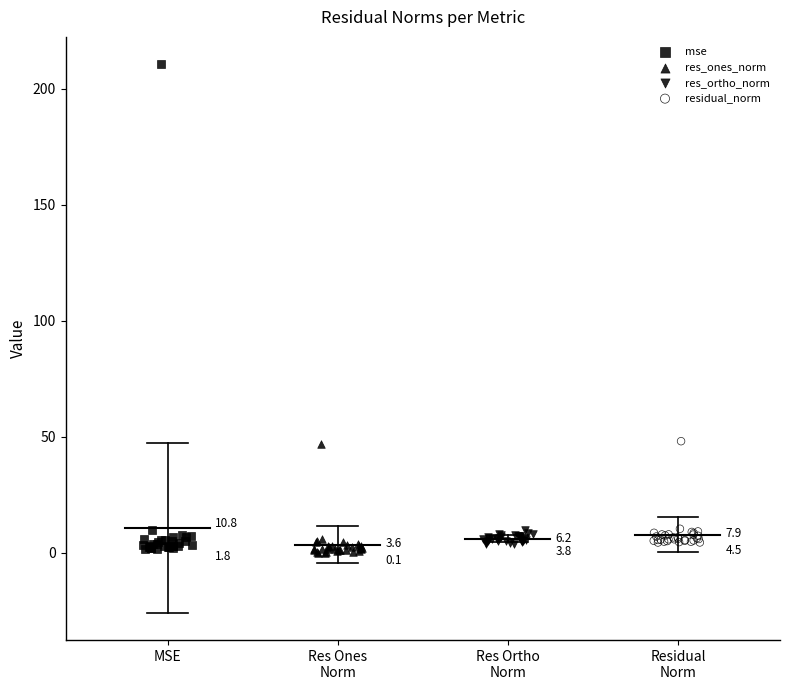

What are all the series names shown in the legend?

mse, res_ones_norm, res_ortho_norm, residual_norm